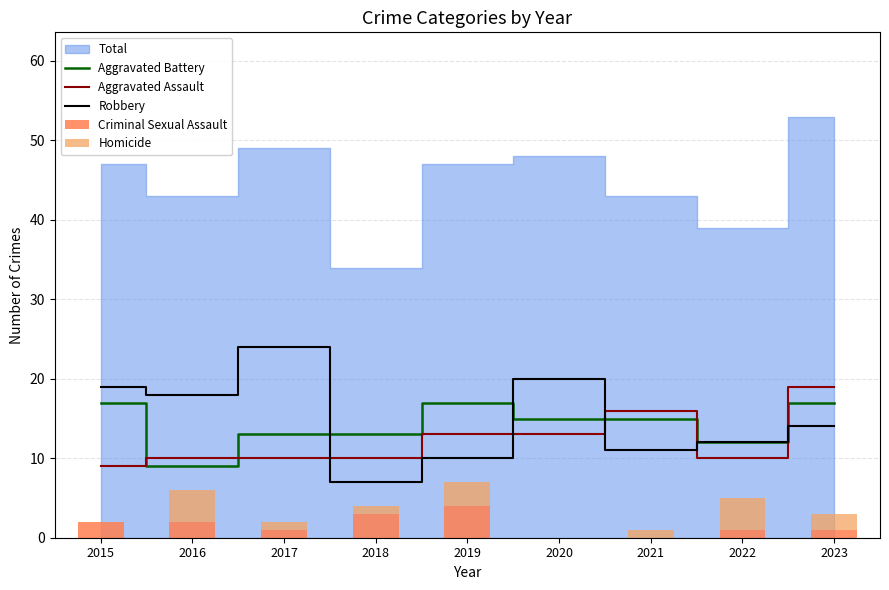

What value does the Criminal Sexual Assault series have at 2023?

1